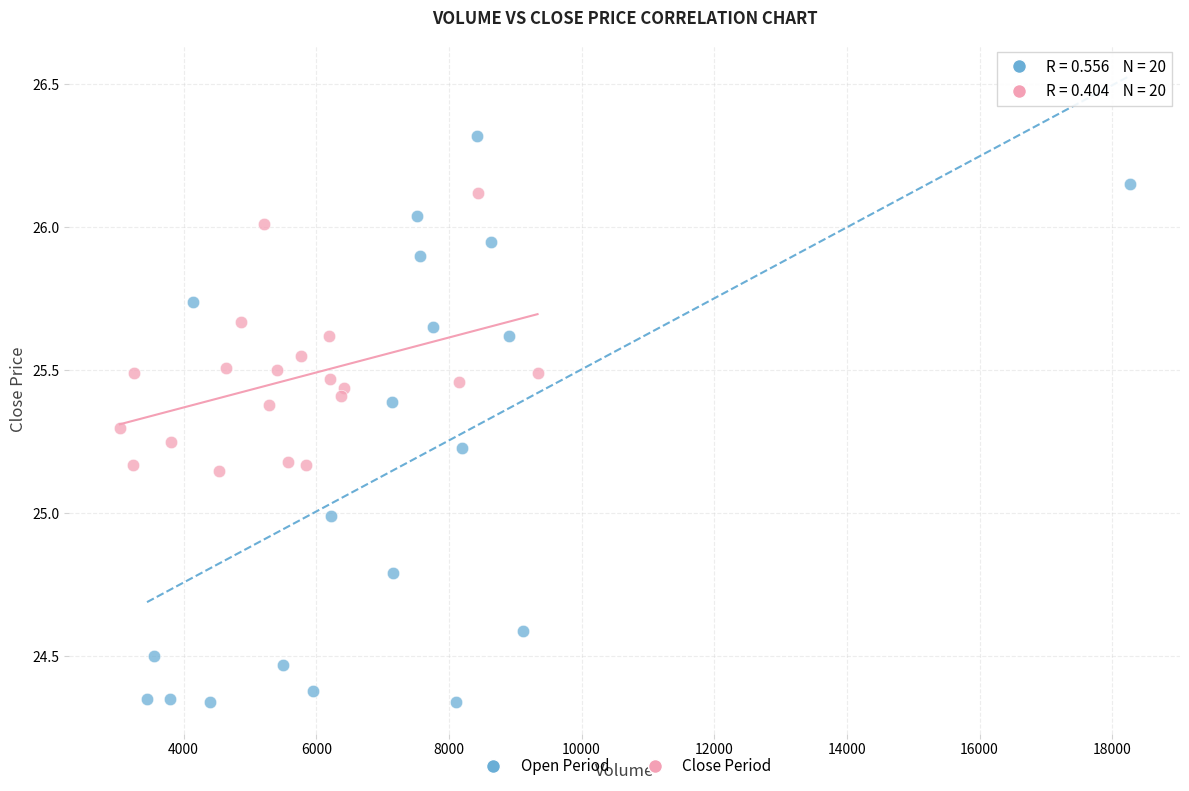

Which series reaches the maximum Y coordinate?

Open Period